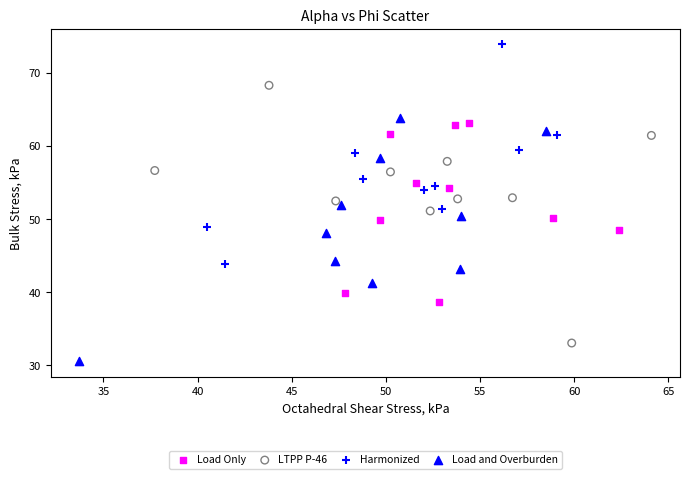

Which series has the widest spread of Y values?

LTPP P-46